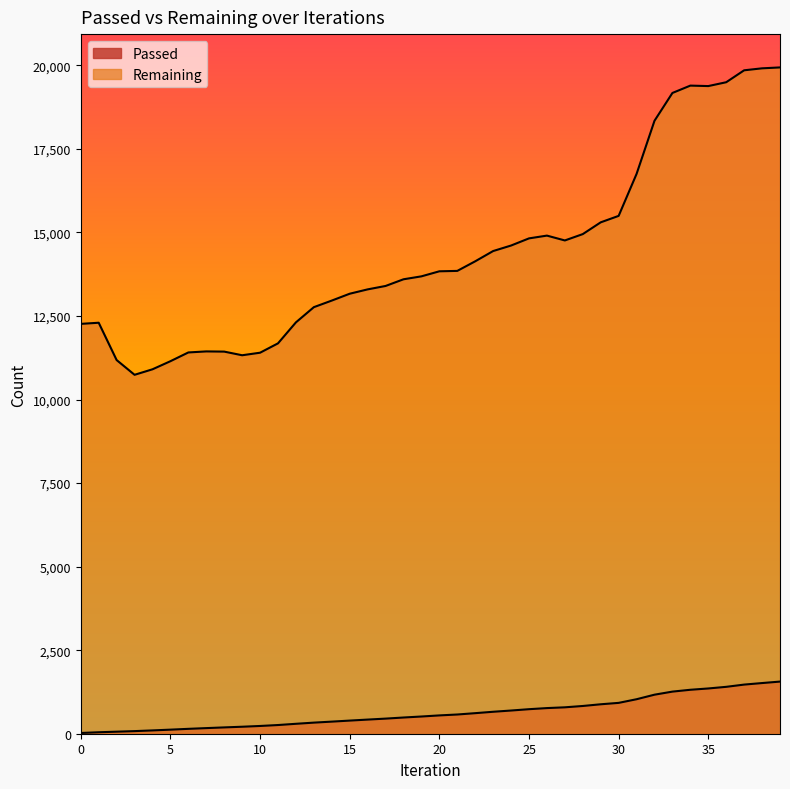

Is the value of Passed at 5 greater than the value of Remaining at 2?

No